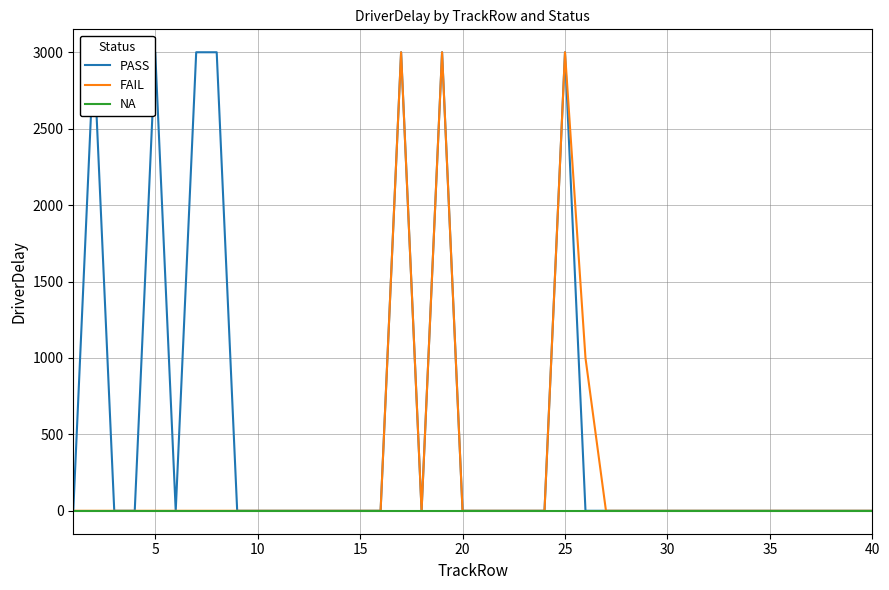

At how many categories does at least one series exceed 2827?

7